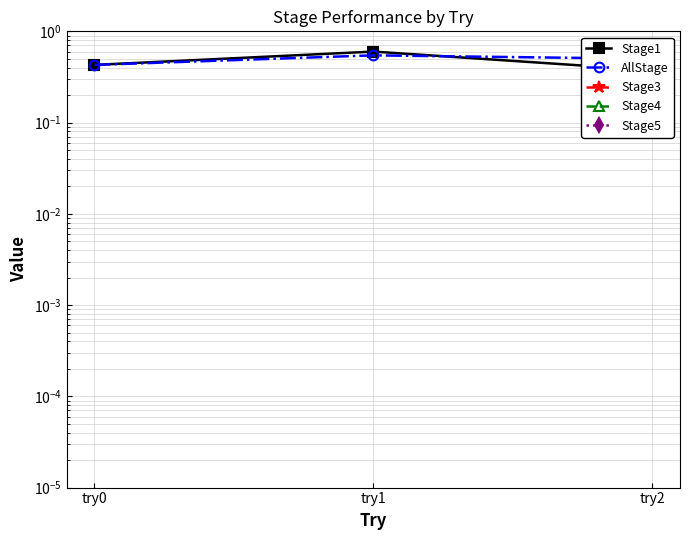

At which label is Stage5 closest to 0?

try0